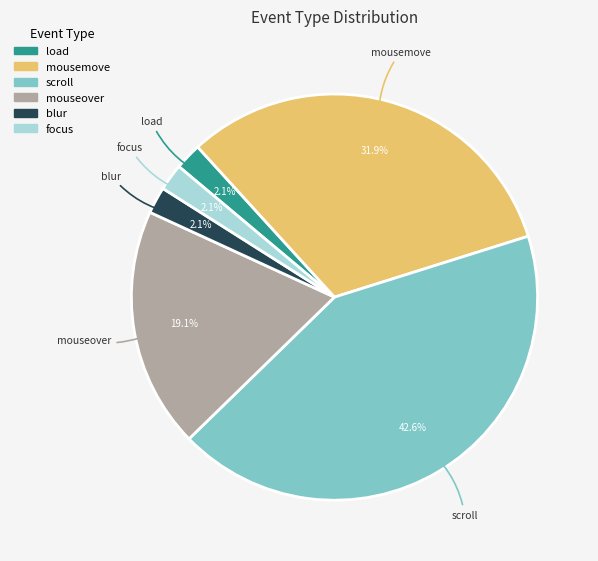

To the nearest percent, what is the combined percentage of mouseover and blur?

21%